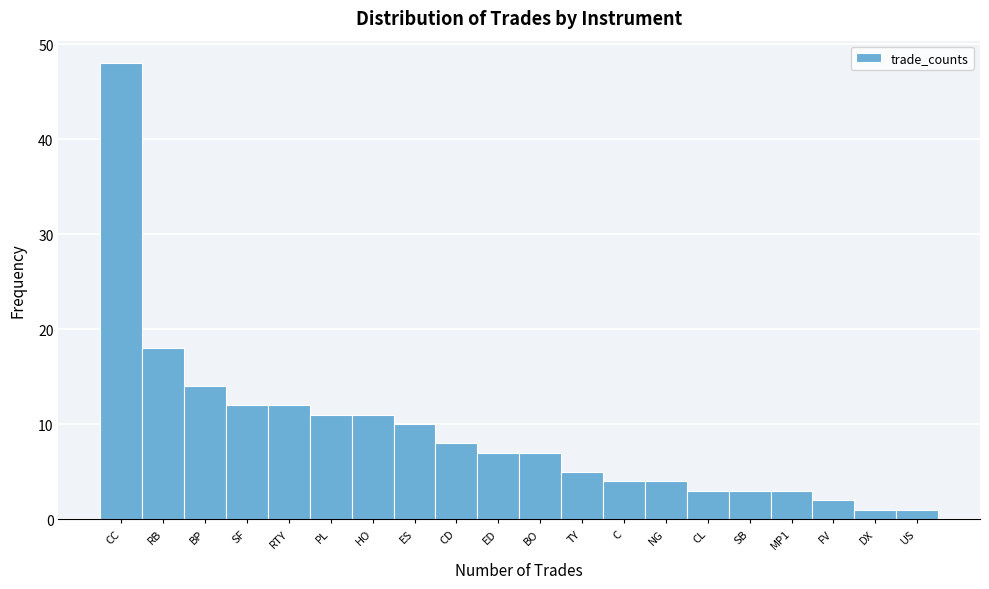

Reading left to right, list all the values displayed in this chart.

CC=48	RB=18	BP=14	SF=12	RTY=12	PL=11	HO=11	ES=10	CD=8	ED=7	BO=7	TY=5	C=4	NG=4	CL=3	SB=3	MP1=3	FV=2	DX=1	US=1